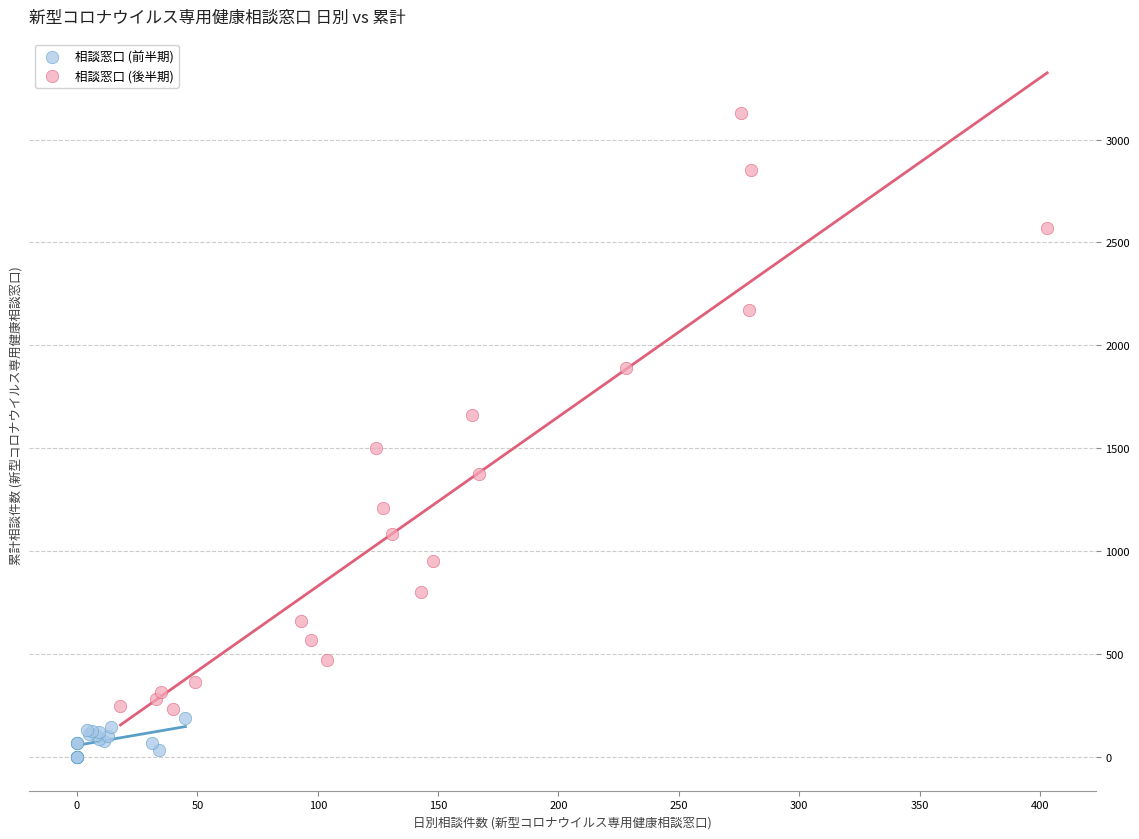

Which series has the widest spread of Y values?

相談窓口 (後半期)